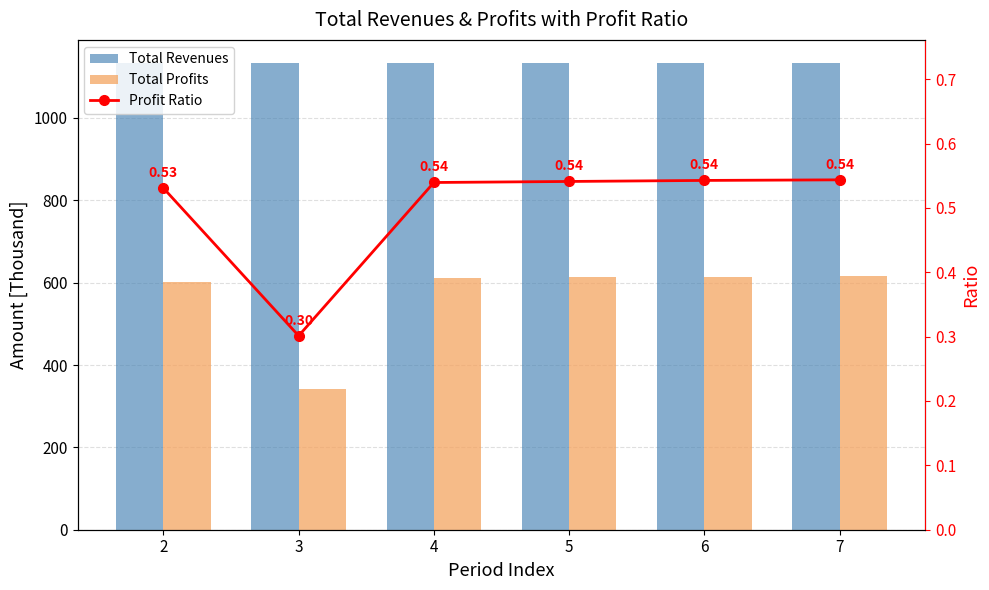

How many Profit Ratio values are between 0 and 1?

6